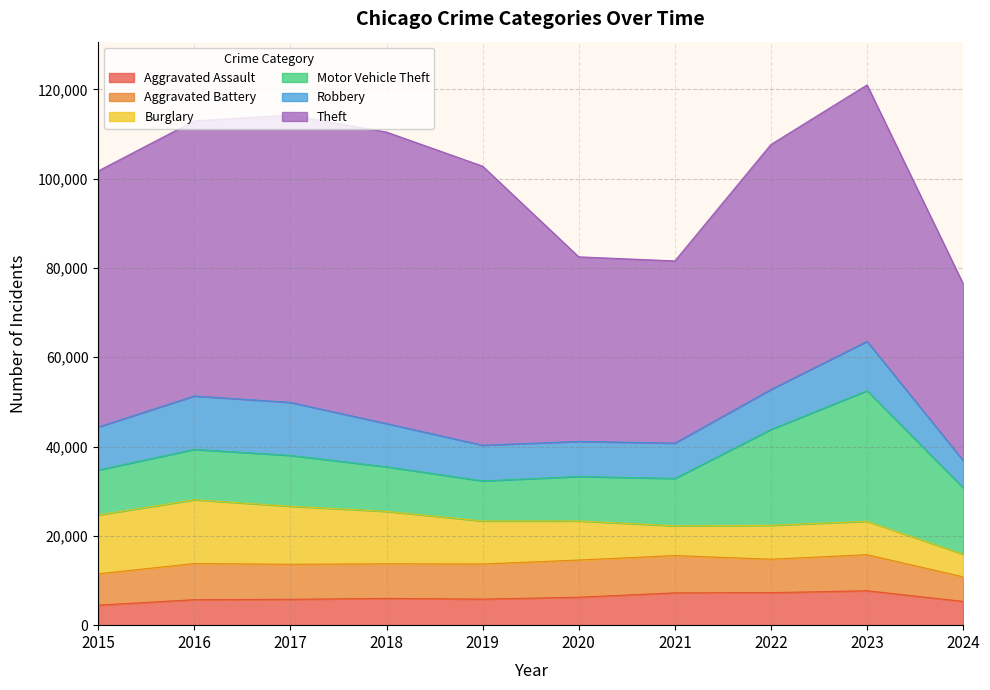

At how many categories does at least one series exceed 40595?

9